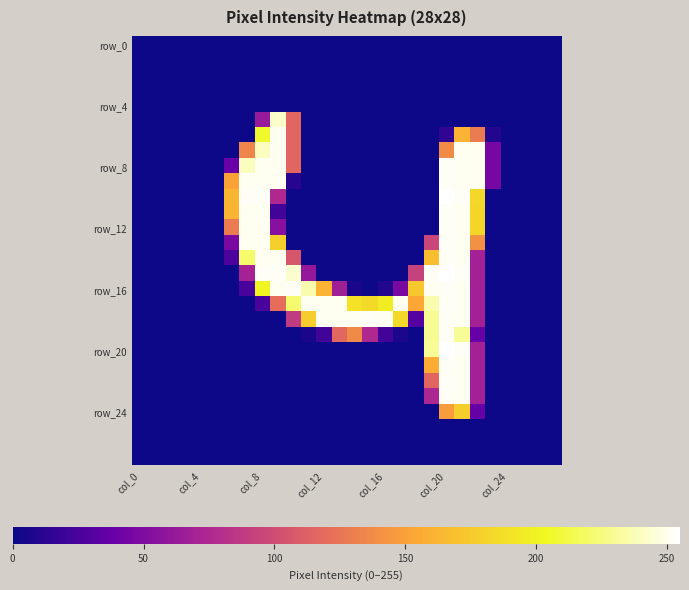

What is the maximum value shown in the chart?

255